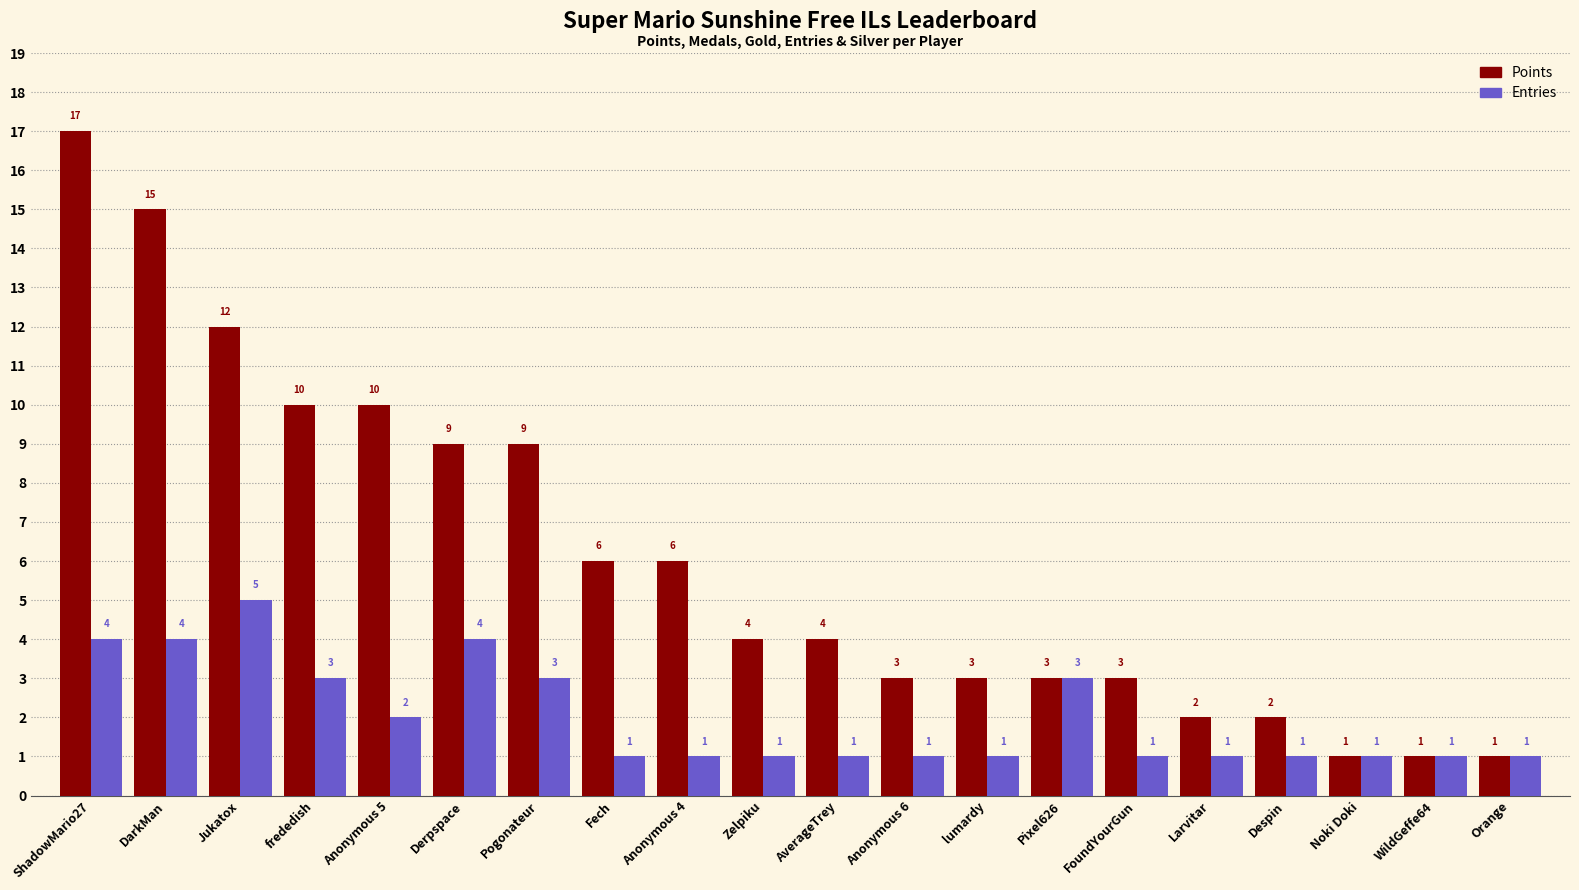

What are all the series names shown in the legend?

Points, Entries